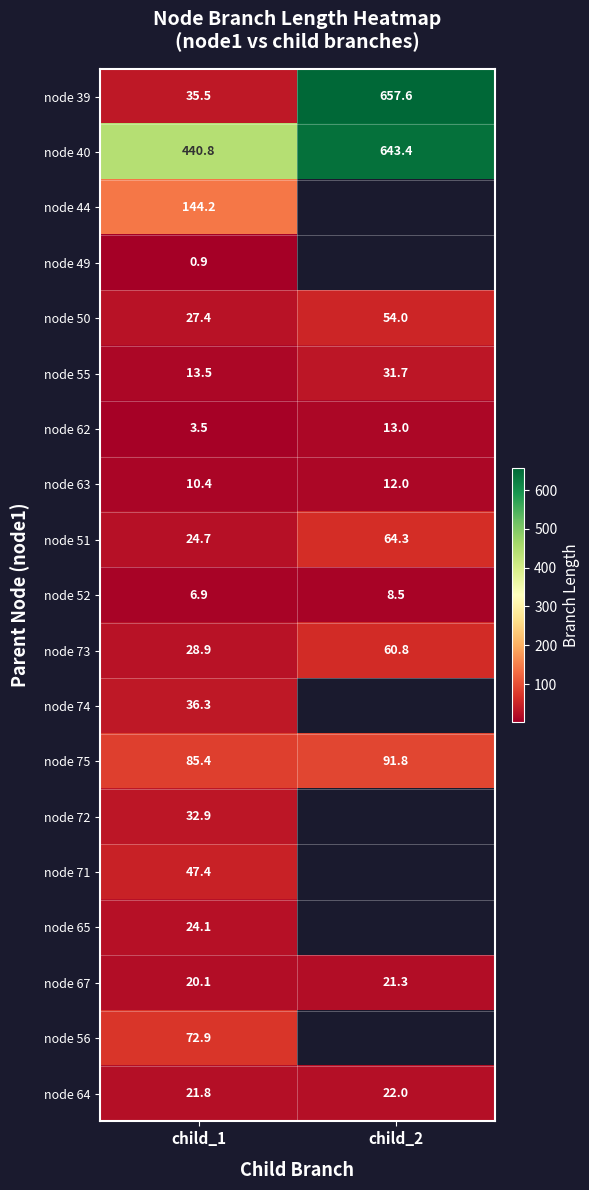

Is it true that node 74 equals 56.8 at child_1?

False